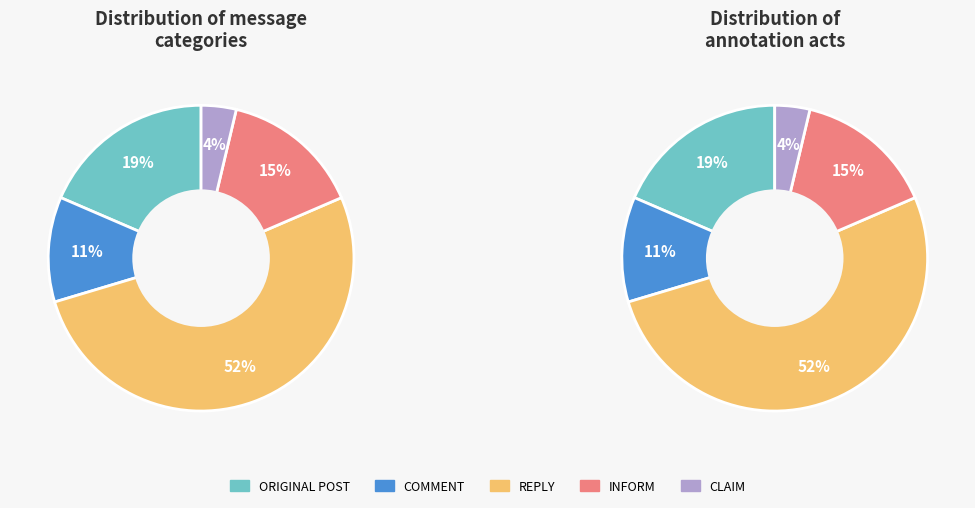

Which slice represents more than half of the pie?

Reply